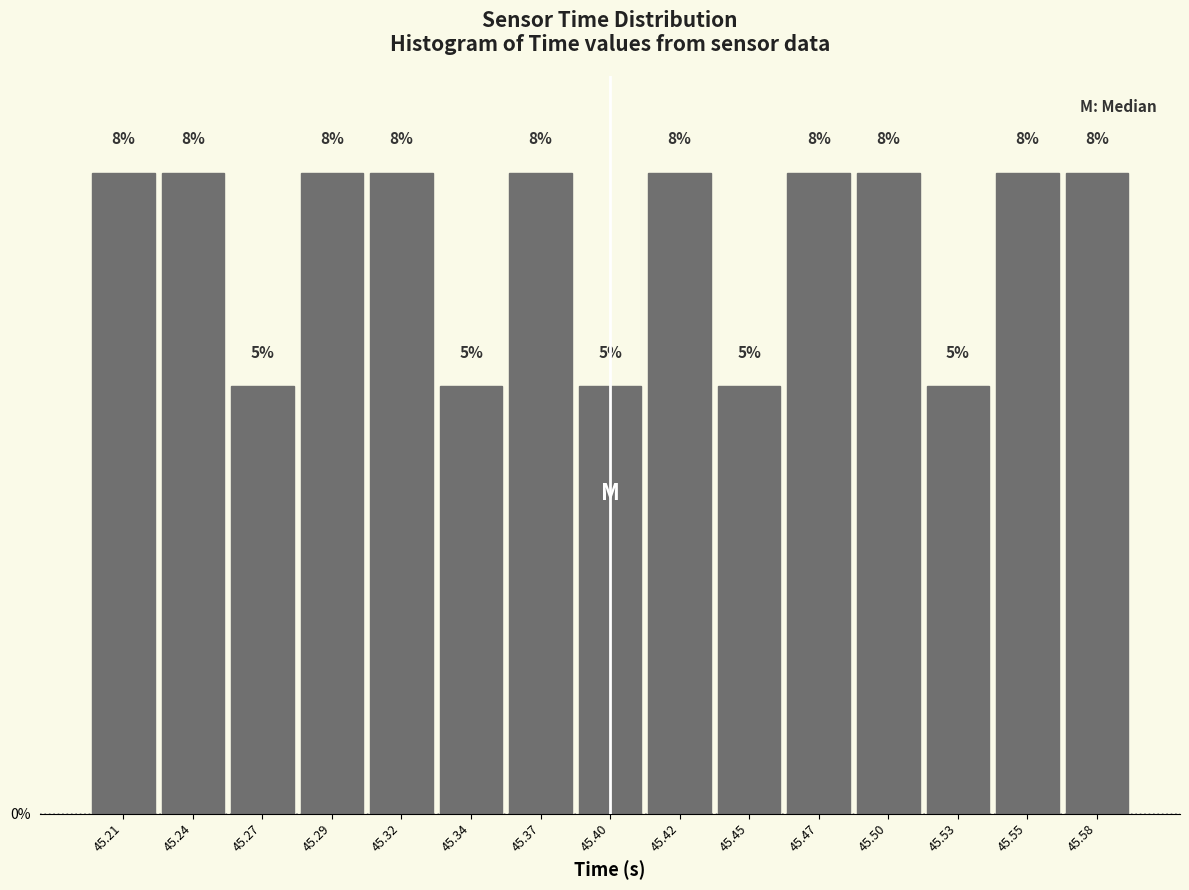

How many bars are there in total?

15